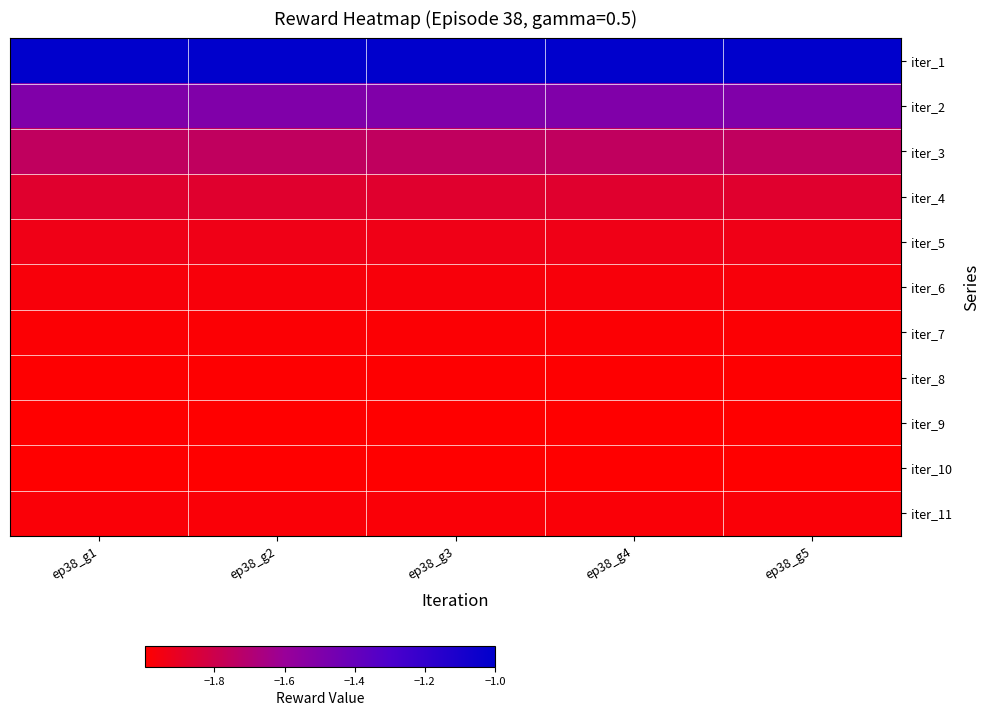

What is the total value across all series at ep38_g5?

-20.0